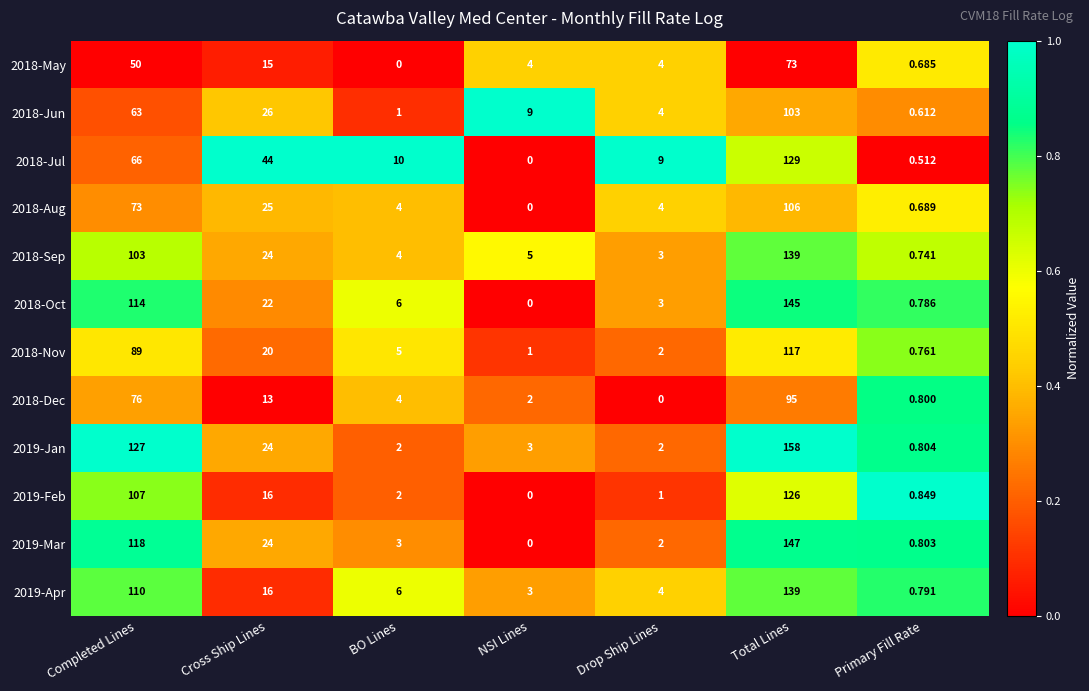

Count the number of categories in the chart.

7